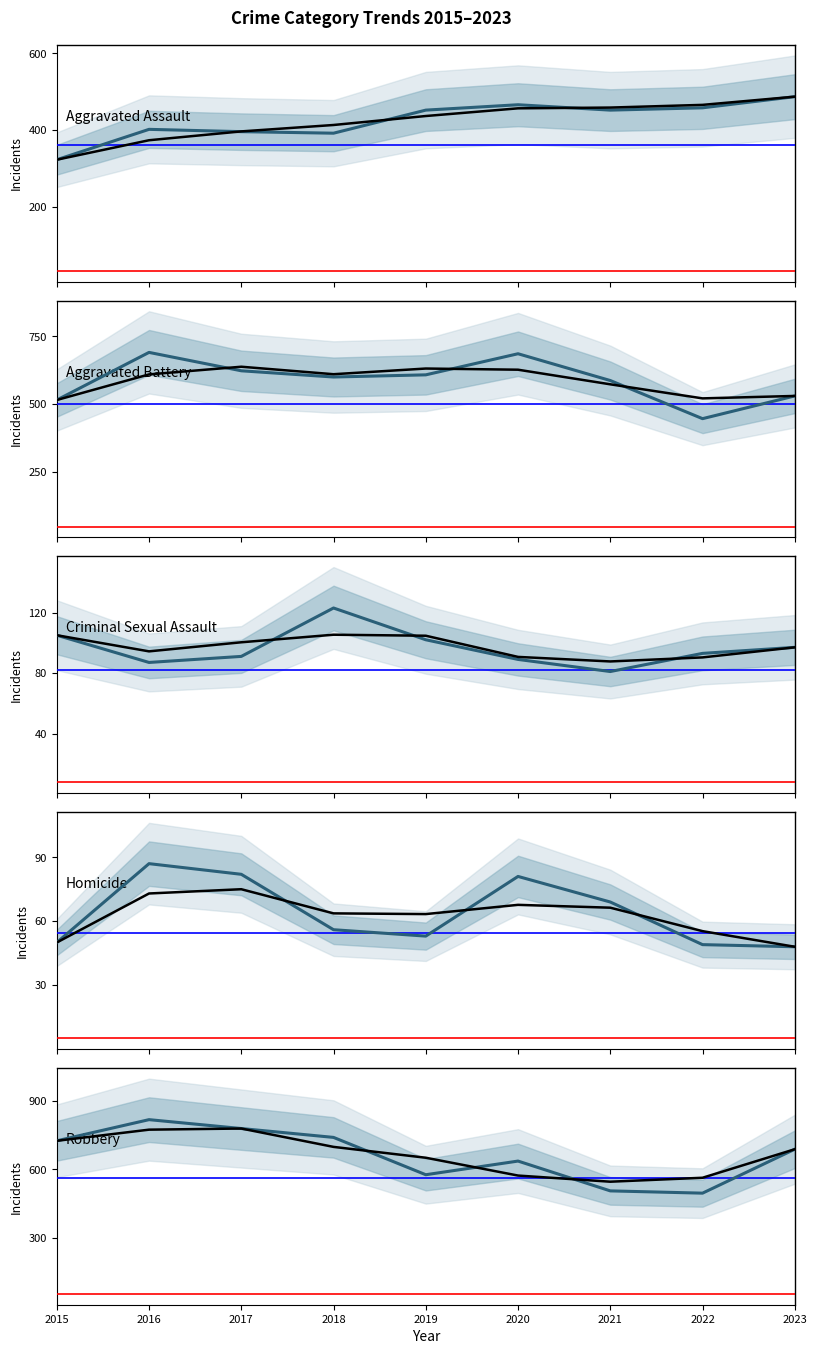

What is the value of the Robbery point at the 4th from the left?

741